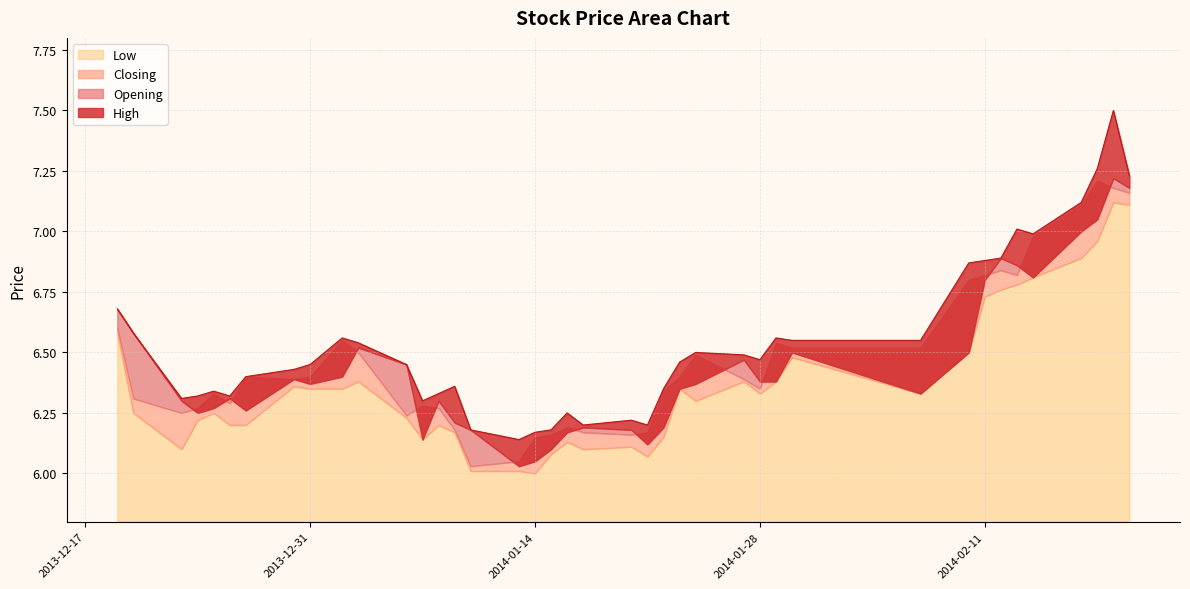

Which has a higher value, 2014-01-06 or 2014-01-03?

2014-01-03